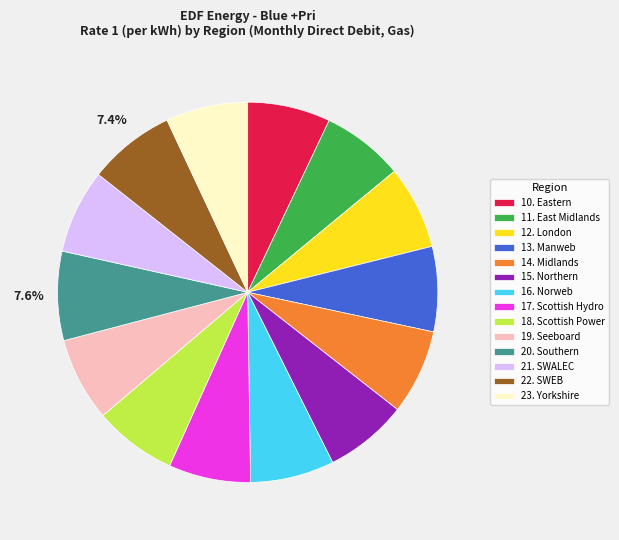

Does any single category account for the majority?

No